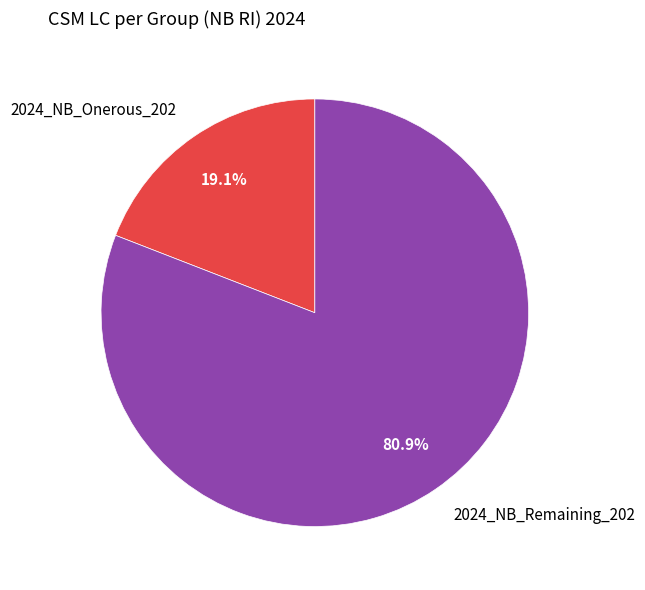

Which has a higher value, 2024_NB_Onerous_202 or 2024_NB_Remaining_202?

2024_NB_Remaining_202